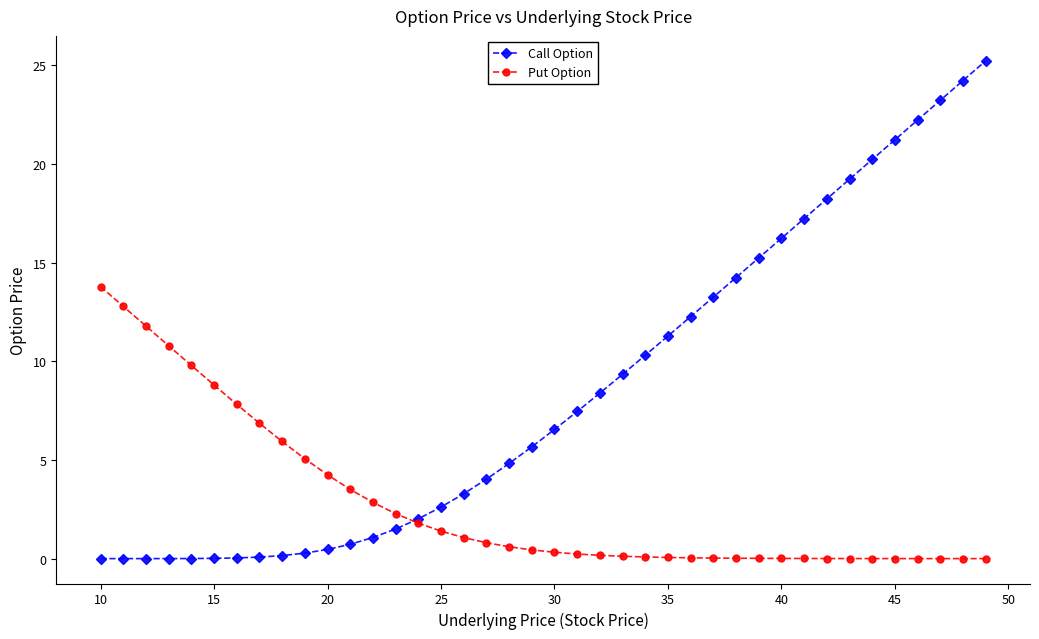

How many categories are shown in the chart?

40